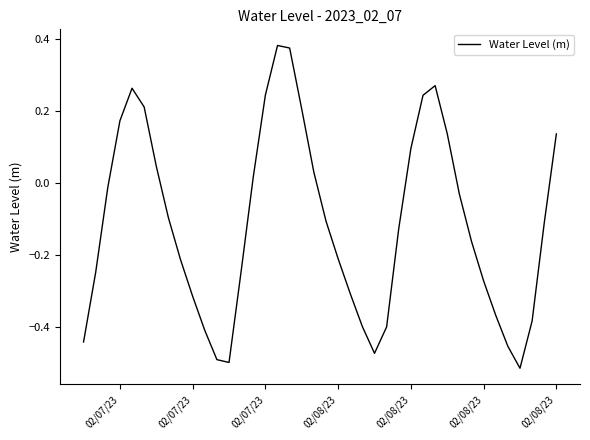

What is the difference between the maximum and minimum values?

0.9